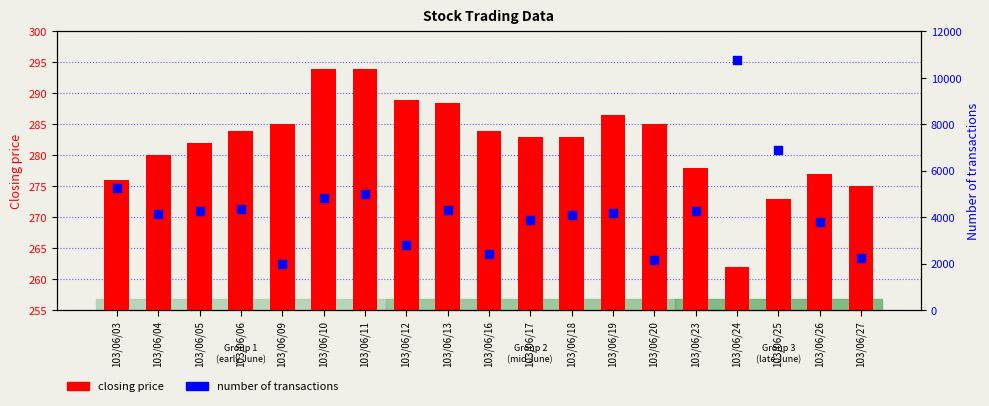

What are all the series names shown in the legend?

closing price, number of transactions